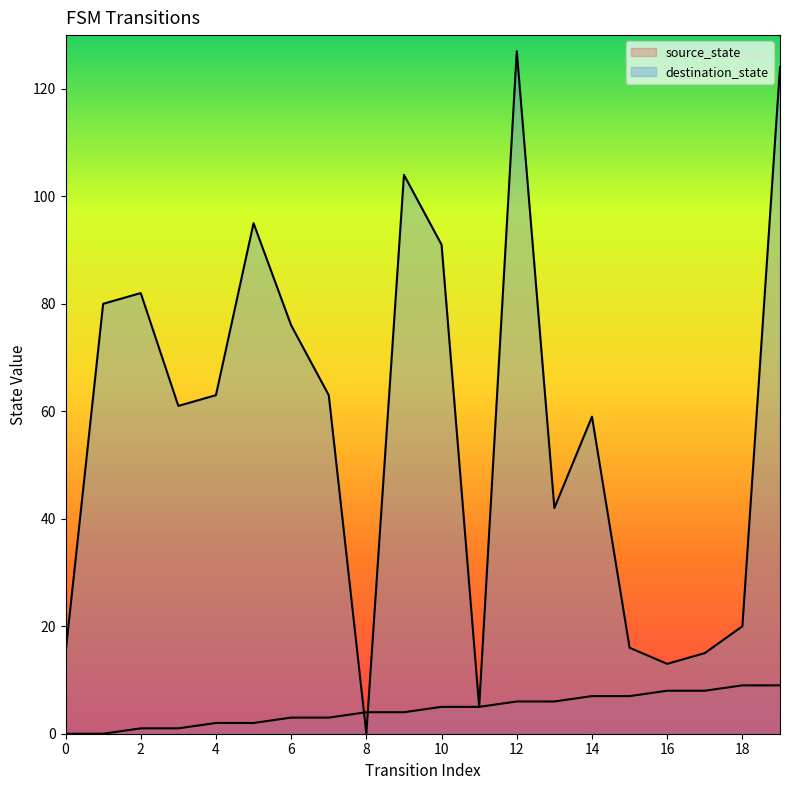

What is the sum of all destination_state values?

1151